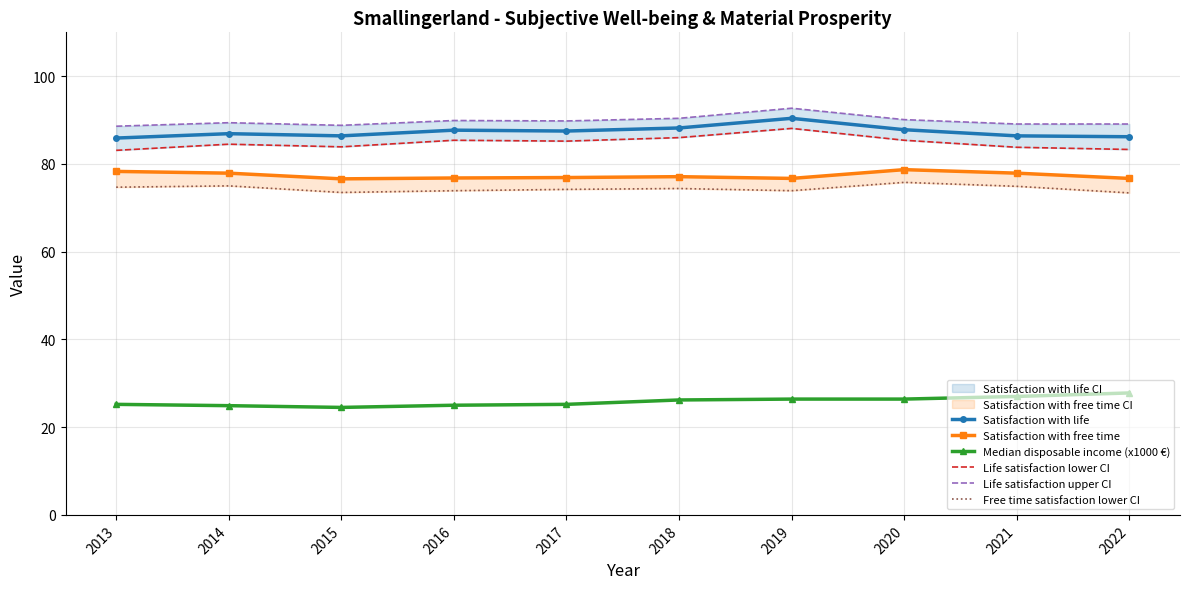

Which series has the largest total across all categories?

Life satisfaction upper CI